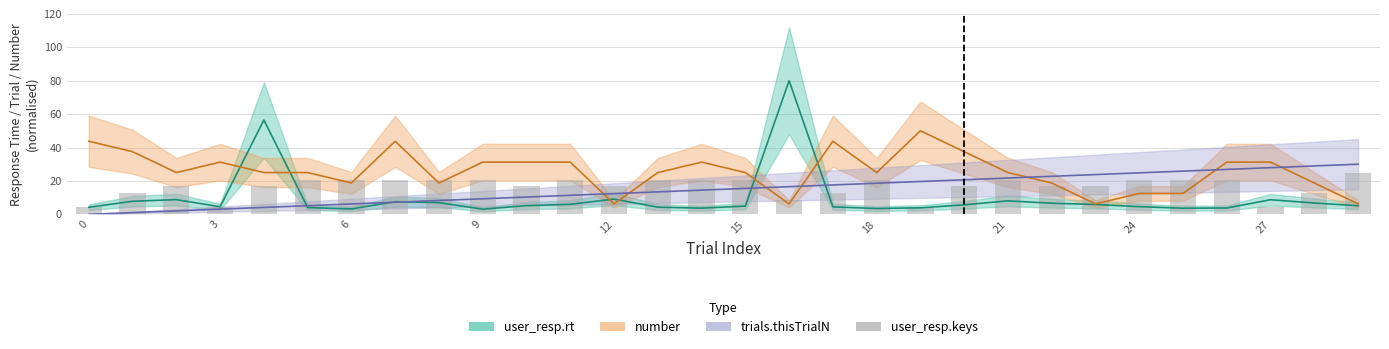

Reading left to right, extract all data points from this chart.

4.2	12.5	16.7	4.2	16.7	20.8	20.8	20.8	20.8	20.8	16.7	20.8	16.7	20.8	20.8	20.8	8.3	12.5	20.8	4.2	16.7	20.8	16.7	16.7	20.8	20.8	20.8	4.2	12.5	25.0